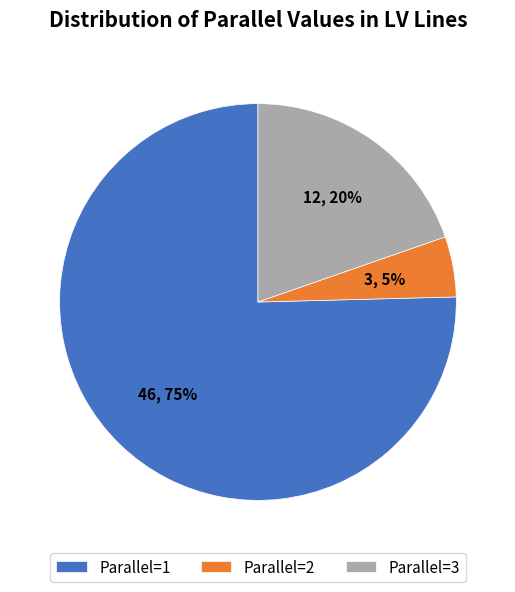

To the nearest percent, what is the difference between the Parallel=2 and Parallel=1 slice percentages?

70%